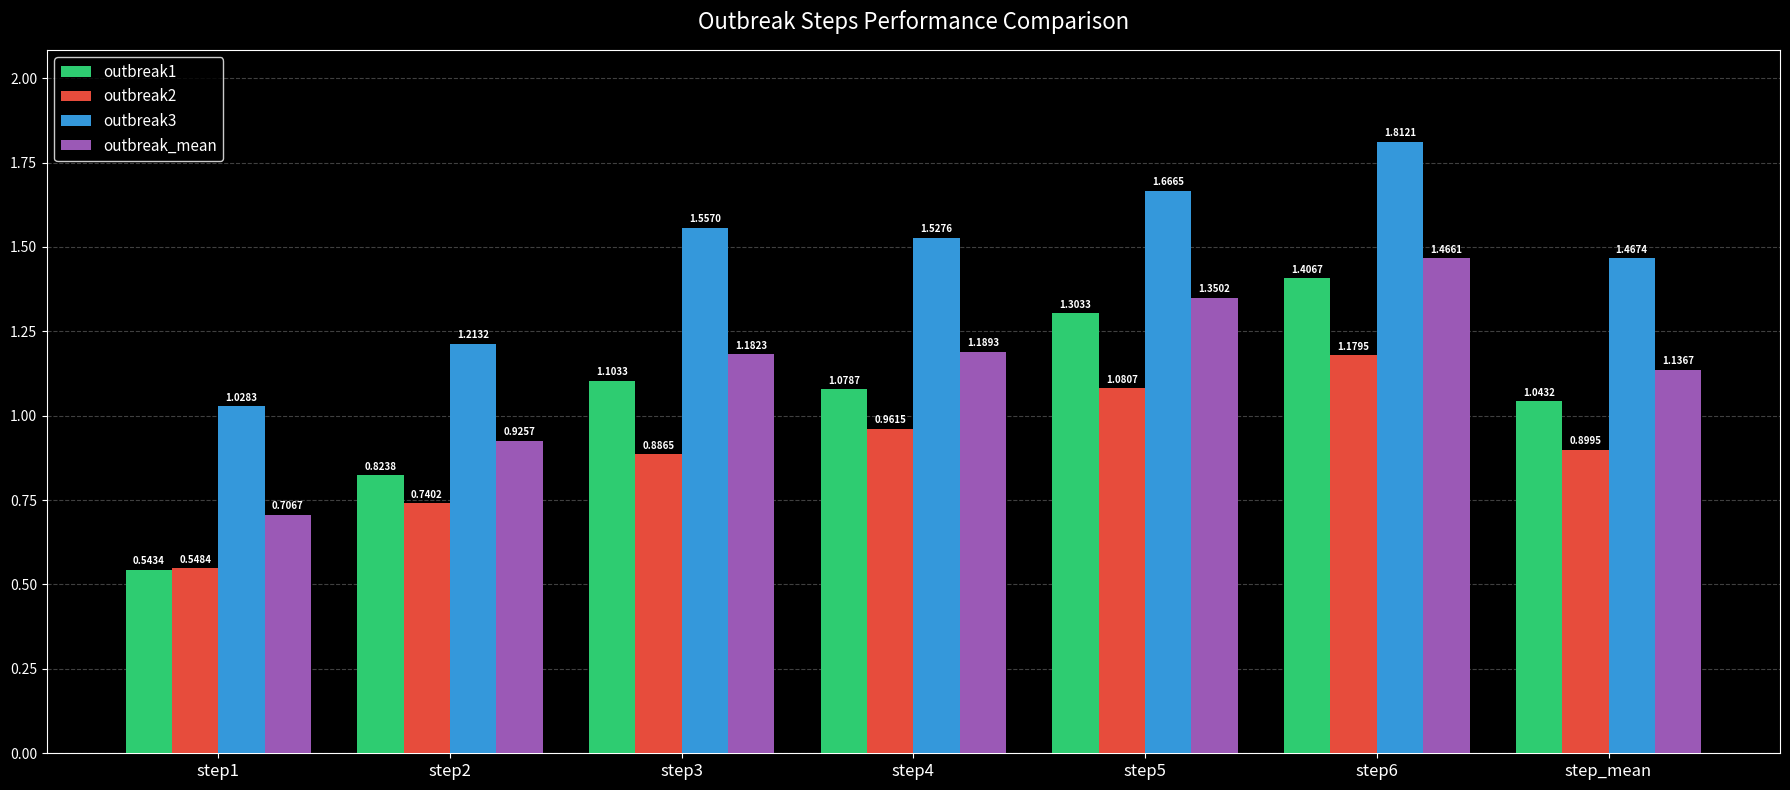

Count the number of categories in the chart.

7